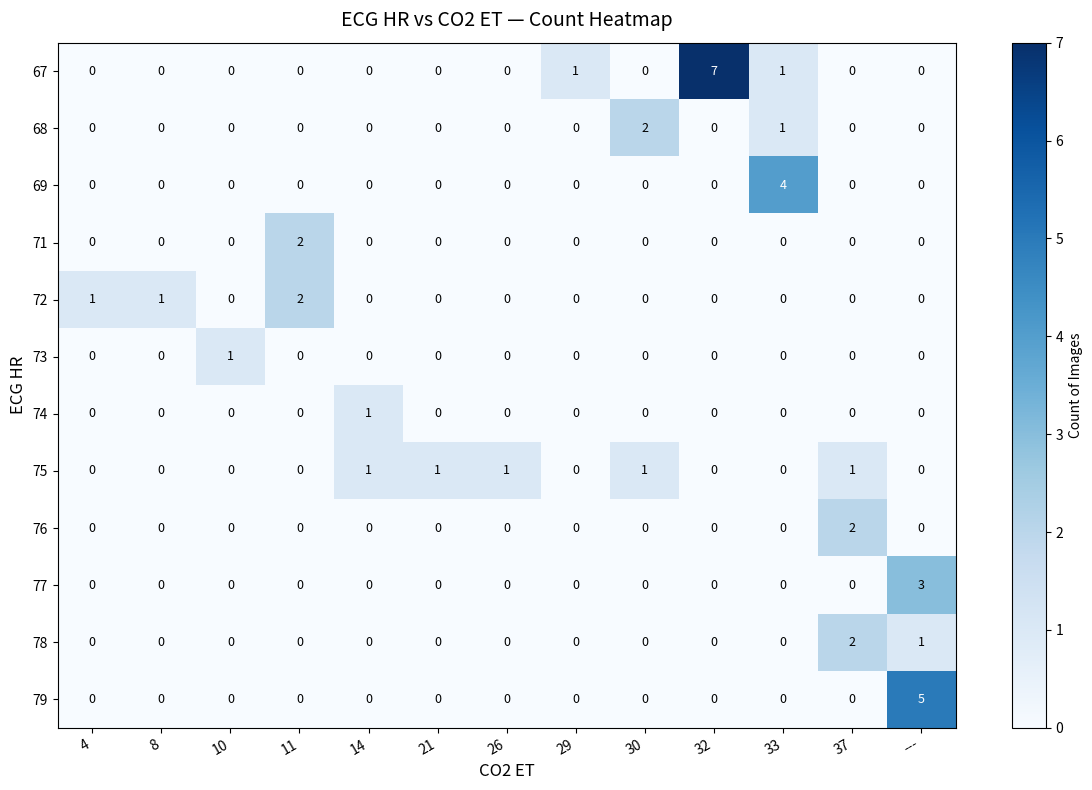

Which series has the largest range (max minus min)?

67